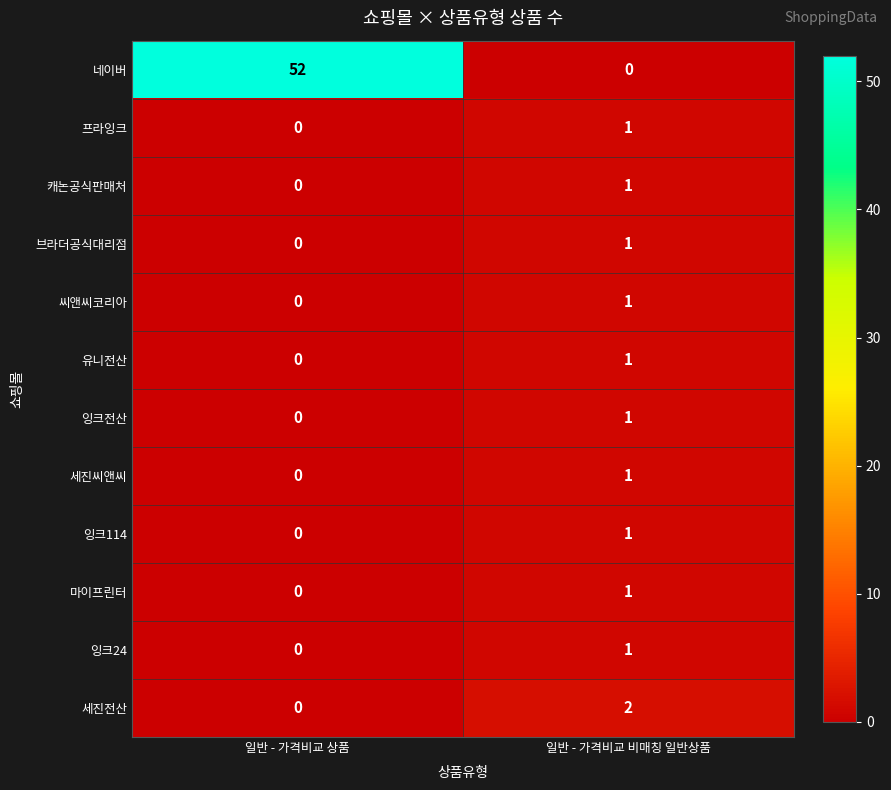

Reading right to left, list all the values displayed in this chart.

네이버: 일반 - 가격비교 비매칭 일반상품=0	일반 - 가격비교 상품=52
프라잉크: 일반 - 가격비교 비매칭 일반상품=1	일반 - 가격비교 상품=0
캐논공식판매처: 일반 - 가격비교 비매칭 일반상품=1	일반 - 가격비교 상품=0
브라더공식대리점: 일반 - 가격비교 비매칭 일반상품=1	일반 - 가격비교 상품=0
씨앤씨코리아: 일반 - 가격비교 비매칭 일반상품=1	일반 - 가격비교 상품=0
유니전산: 일반 - 가격비교 비매칭 일반상품=1	일반 - 가격비교 상품=0
잉크전산: 일반 - 가격비교 비매칭 일반상품=1	일반 - 가격비교 상품=0
세진씨앤씨: 일반 - 가격비교 비매칭 일반상품=1	일반 - 가격비교 상품=0
잉크114: 일반 - 가격비교 비매칭 일반상품=1	일반 - 가격비교 상품=0
마이프린터: 일반 - 가격비교 비매칭 일반상품=1	일반 - 가격비교 상품=0
잉크24: 일반 - 가격비교 비매칭 일반상품=1	일반 - 가격비교 상품=0
세진전산: 일반 - 가격비교 비매칭 일반상품=2	일반 - 가격비교 상품=0